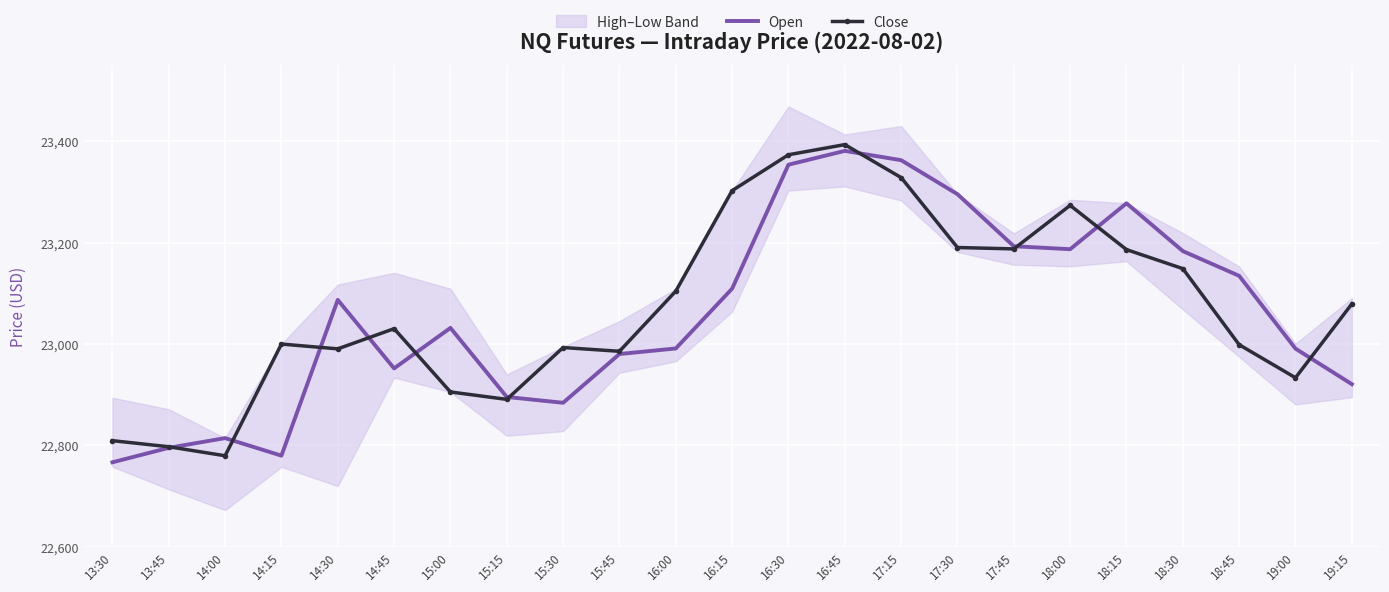

What position from the left is 15:45?

10